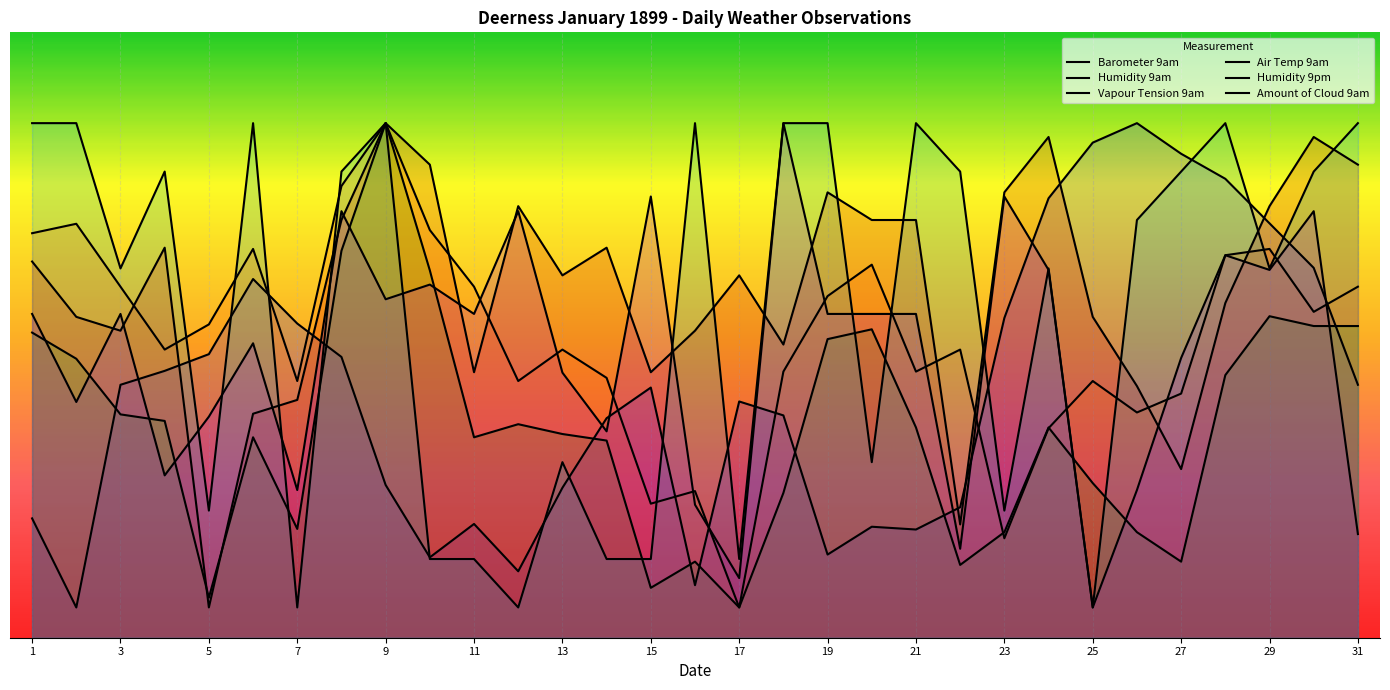

Is the value of Air Temp 9am at 19 greater than the value of Barometer 9am at 11?

Yes